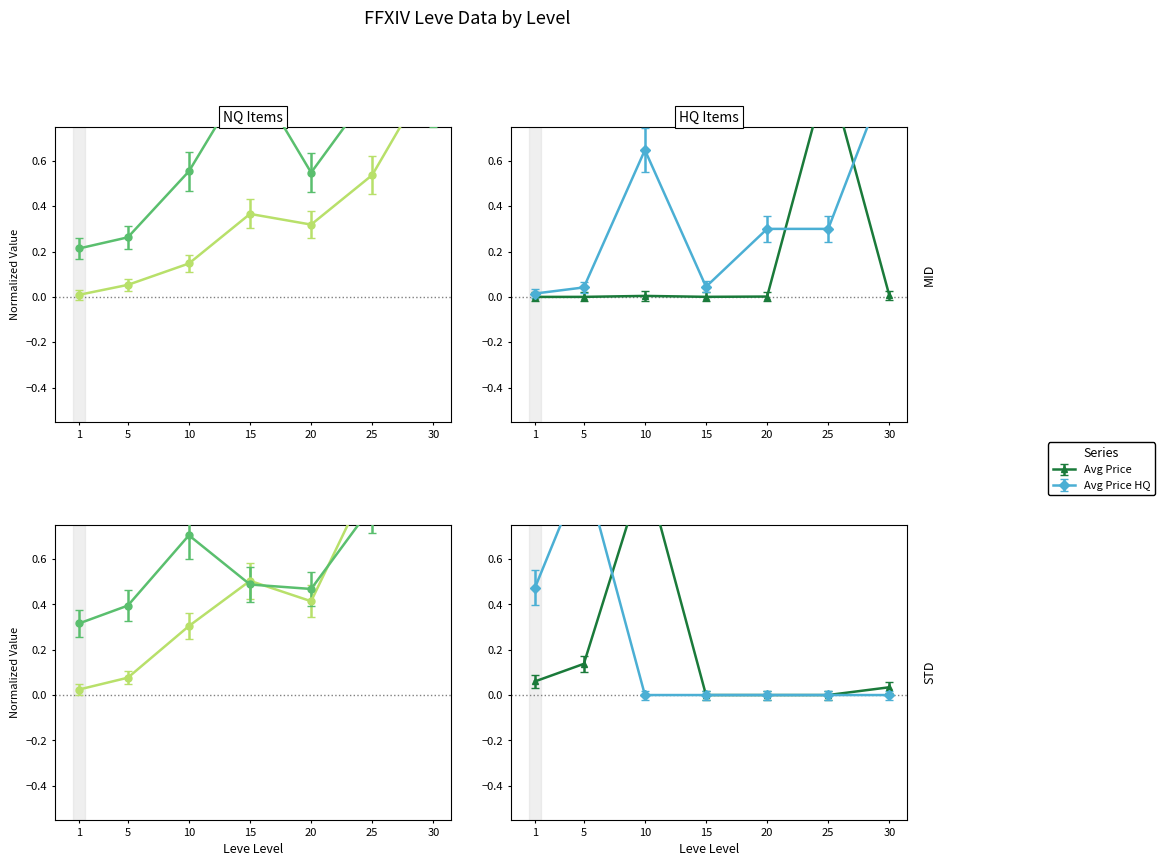

Is it true that Leve Gil equals 0.5 at 30?

False